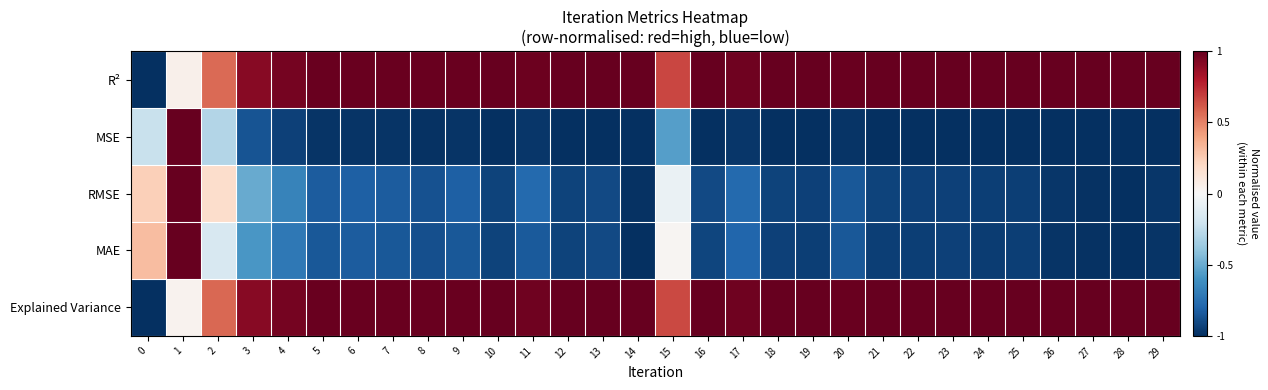

Between 6 and 28, which is larger?

28